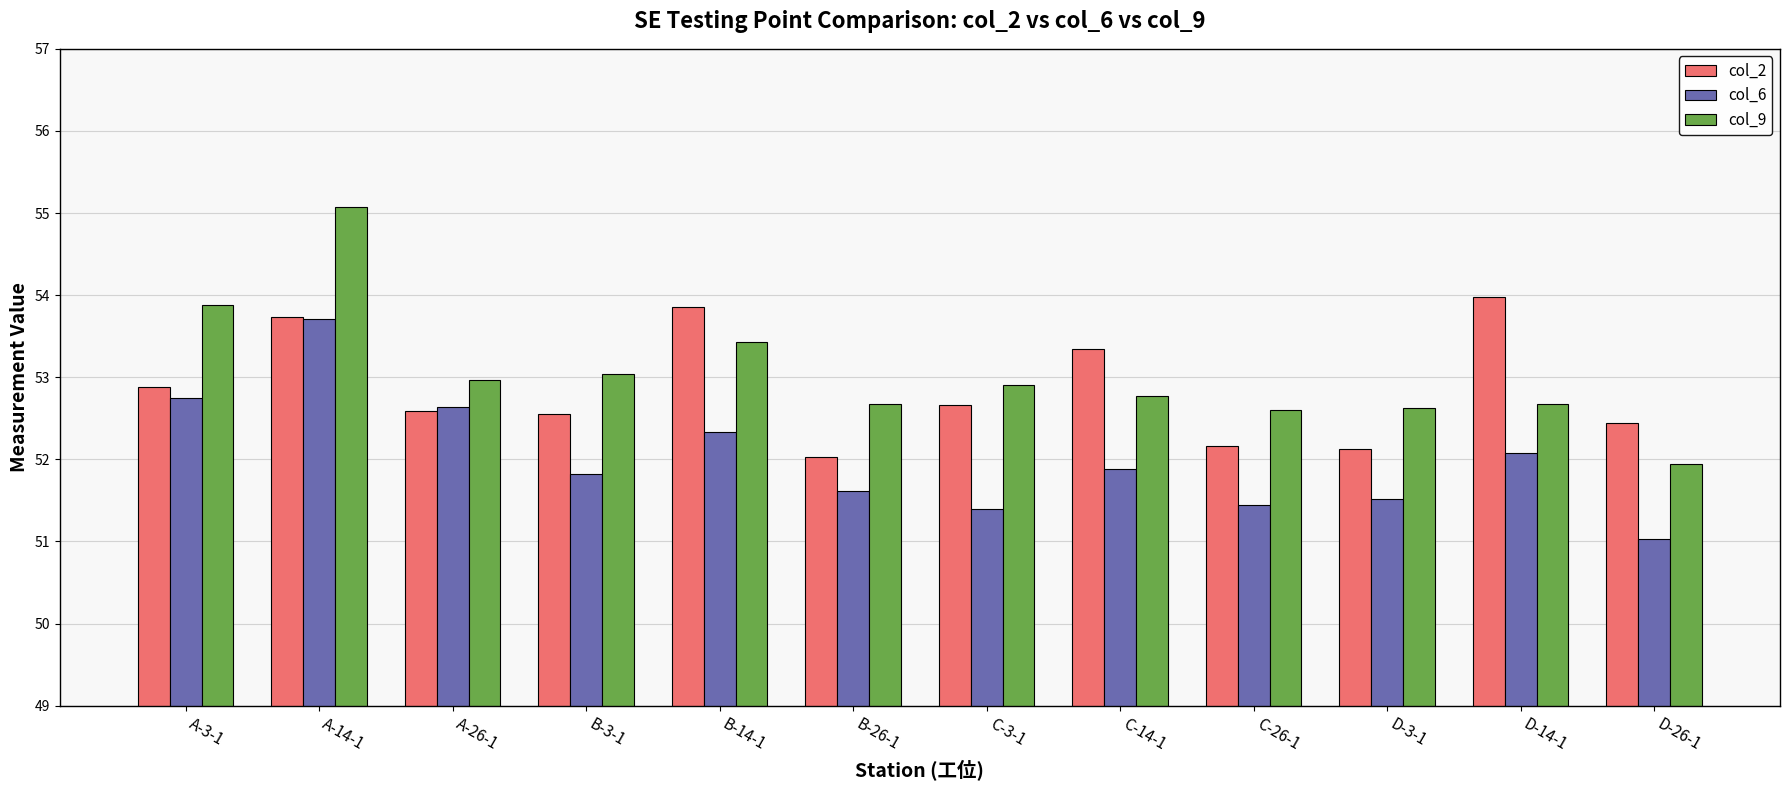

Rank the series at B-14-1 from lowest to highest value.

col_6, col_9, col_2